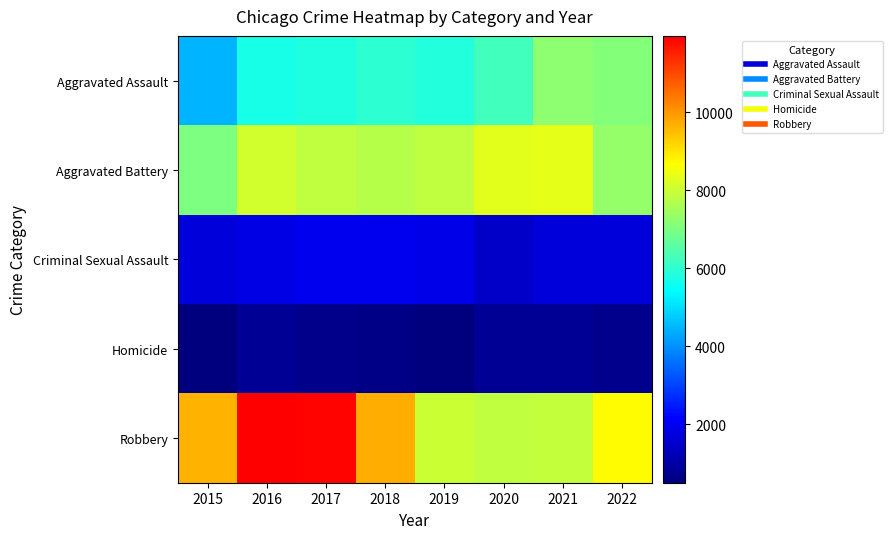

Reading left to right, list all the values displayed in this chart.

Aggravated Assault: 2015=4480	2016=5712	2017=5793	2018=6001	2019=5840	2020=6263	2021=7243	2022=7108
Aggravated Battery: 2015=7018	2016=8085	2017=7845	2018=7735	2019=7857	2020=8319	2021=8347	2022=7317
Criminal Sexual Assault: 2015=1668	2016=1816	2017=1940	2018=1971	2019=1873	2020=1447	2021=1678	2022=1686
Homicide: 2015=496	2016=786	2017=672	2018=589	2019=498	2020=787	2021=803	2022=693
Robbery: 2015=9638	2016=11960	2017=11880	2018=9679	2019=7994	2020=7856	2021=7920	2022=8712